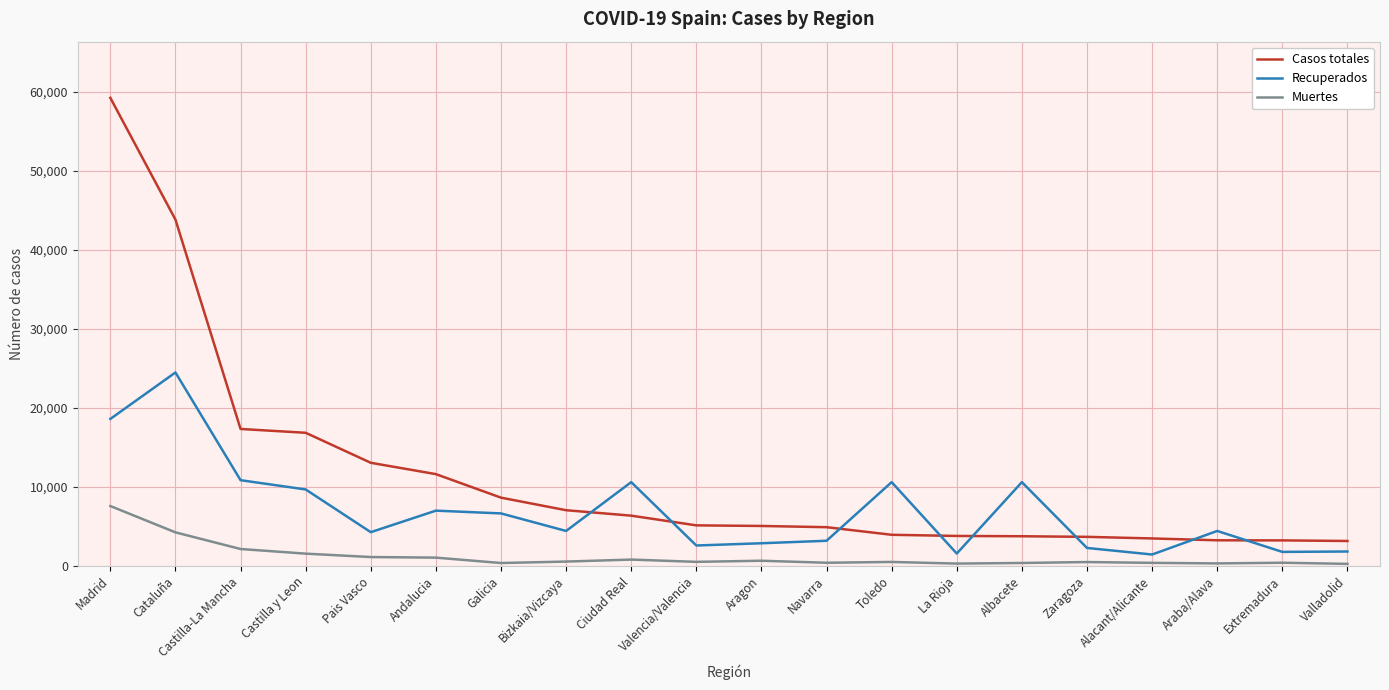

The Recuperados series shows 3013 at Castilla y Leon. True or false?

False